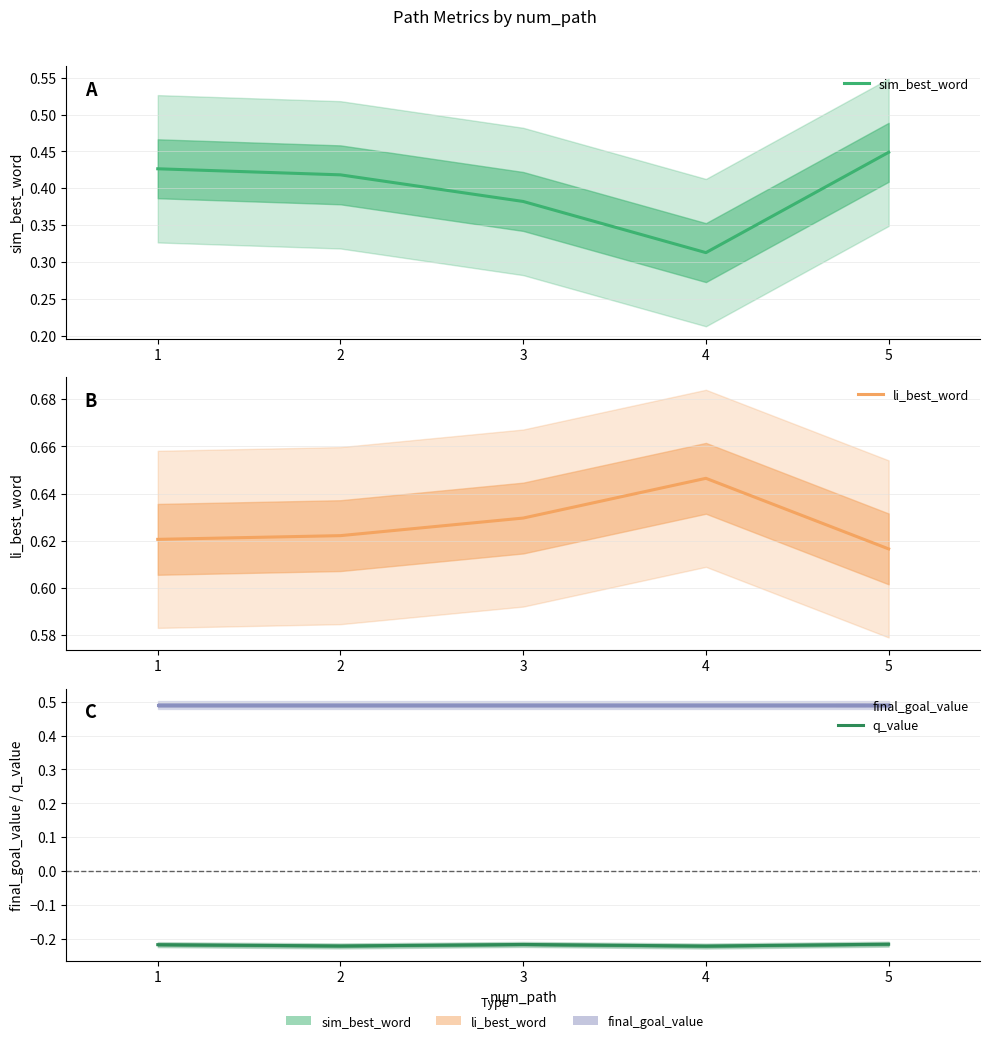

List the series in order of their peak value, highest first.

li_best_word, final_goal_value, sim_best_word, q_value